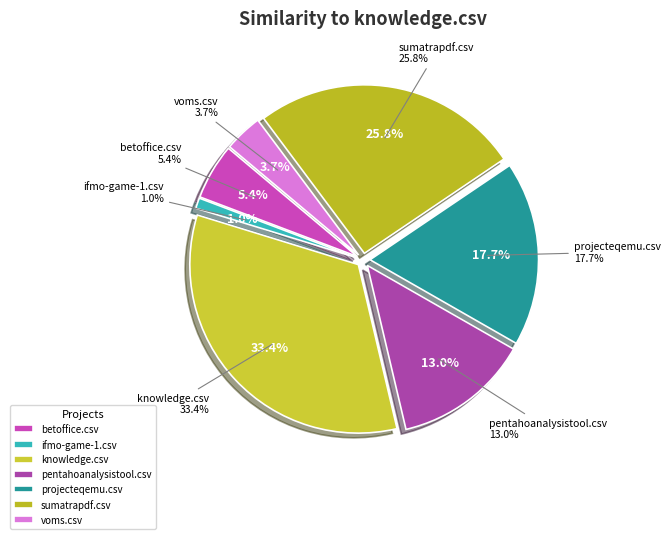

To the nearest percent, what is the combined percentage of pentahoanalysistool.csv and voms.csv?

17%